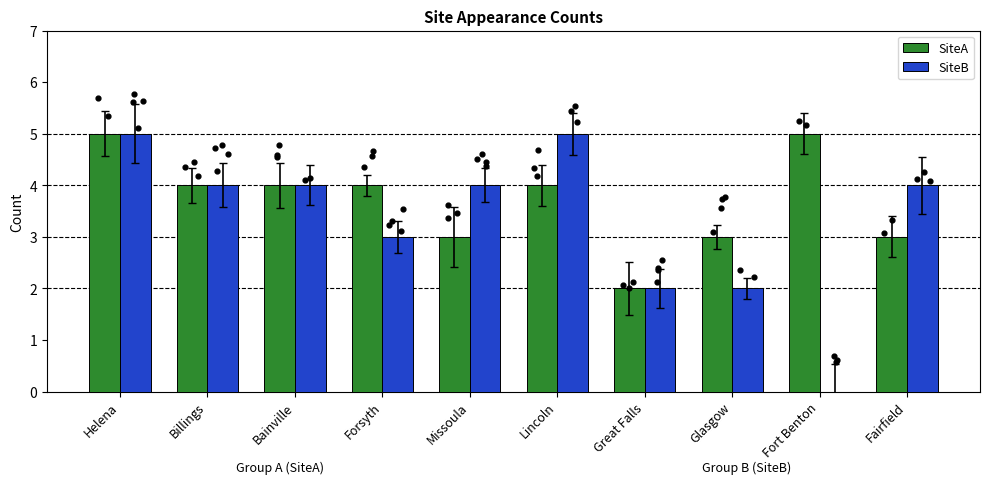

What is the total value across all series at Billings?

8